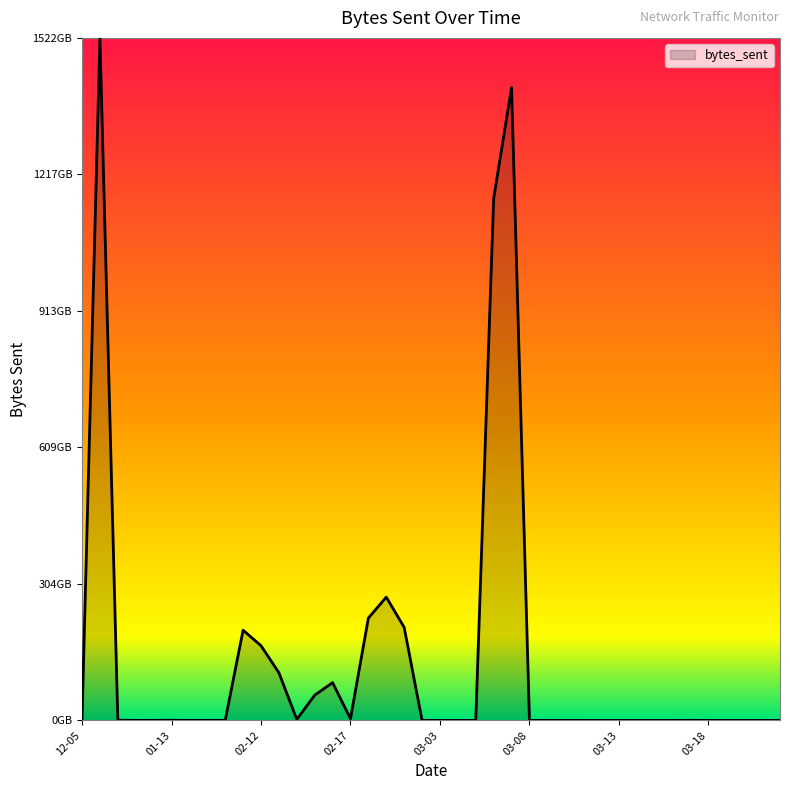

Does the chart have visible grid lines?

No